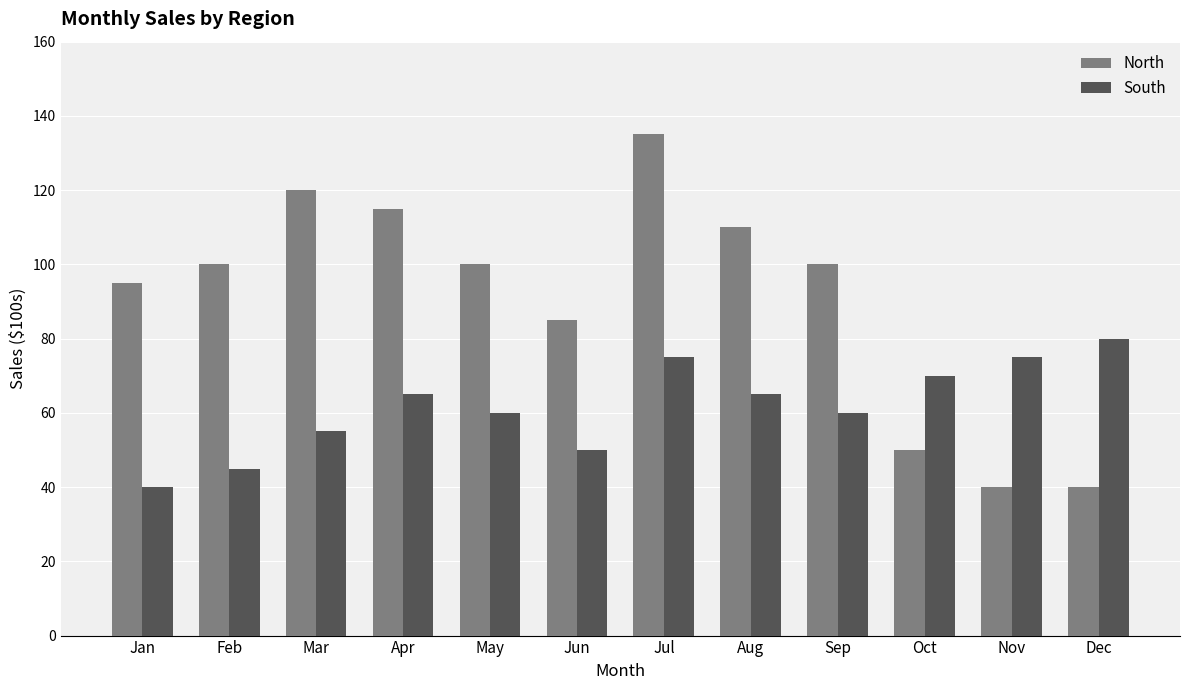

Does the chart contain any negative values?

No